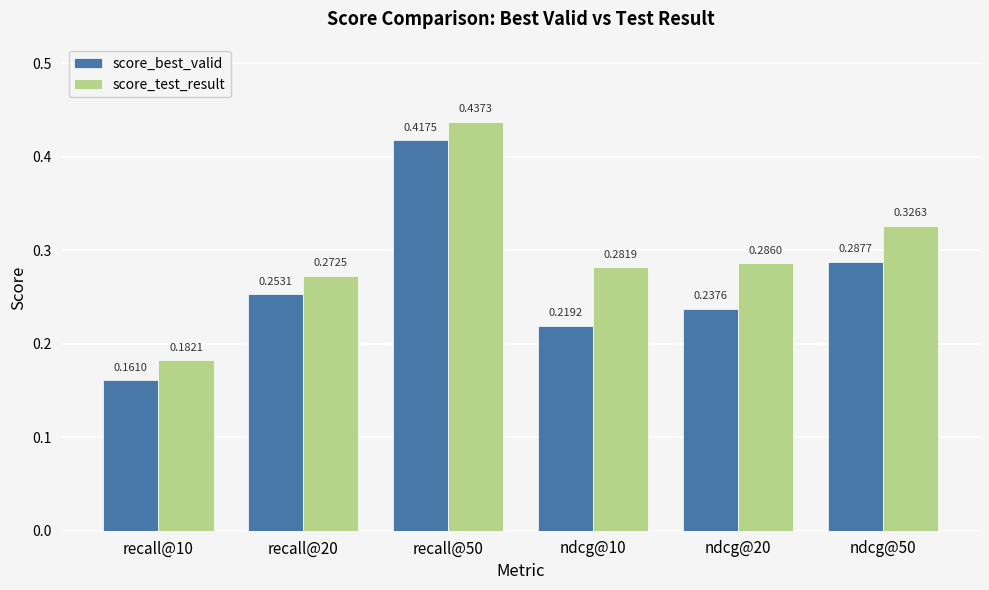

At which category is the sum across all series the highest?

recall@50